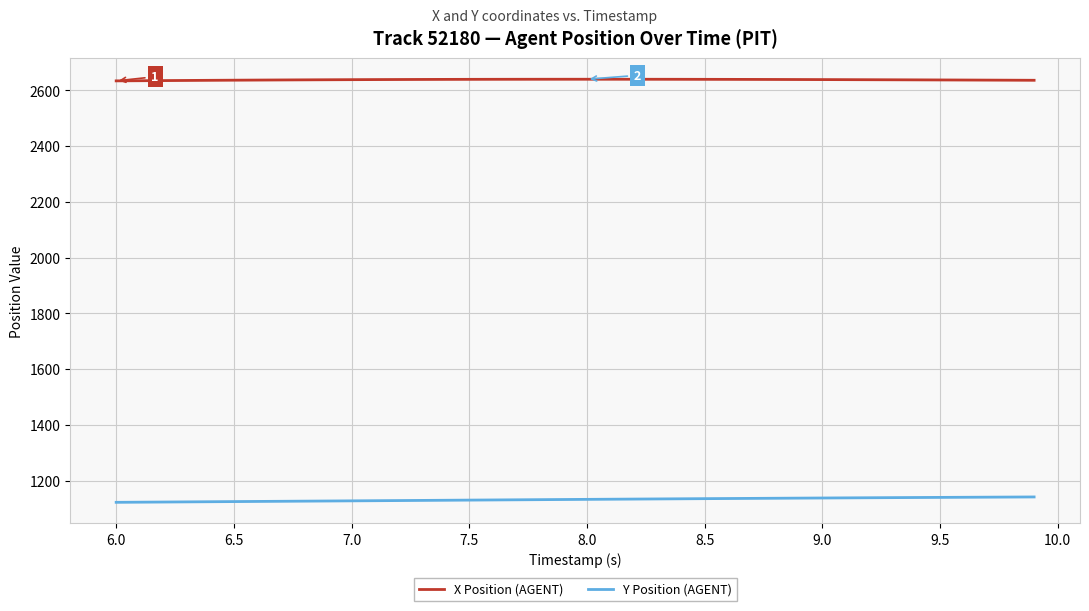

Which series has the largest total across all categories?

X Position (AGENT)